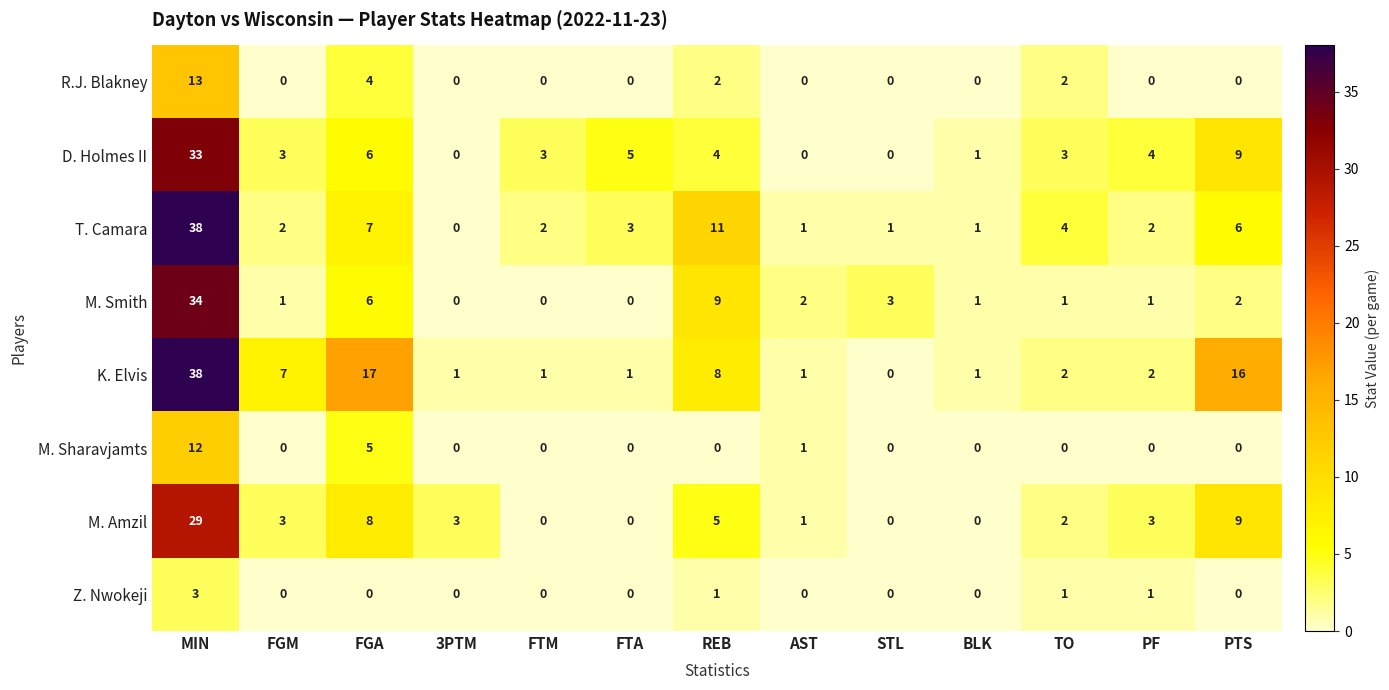

The value of K. Elvis at FGA is 17. True or false?

True